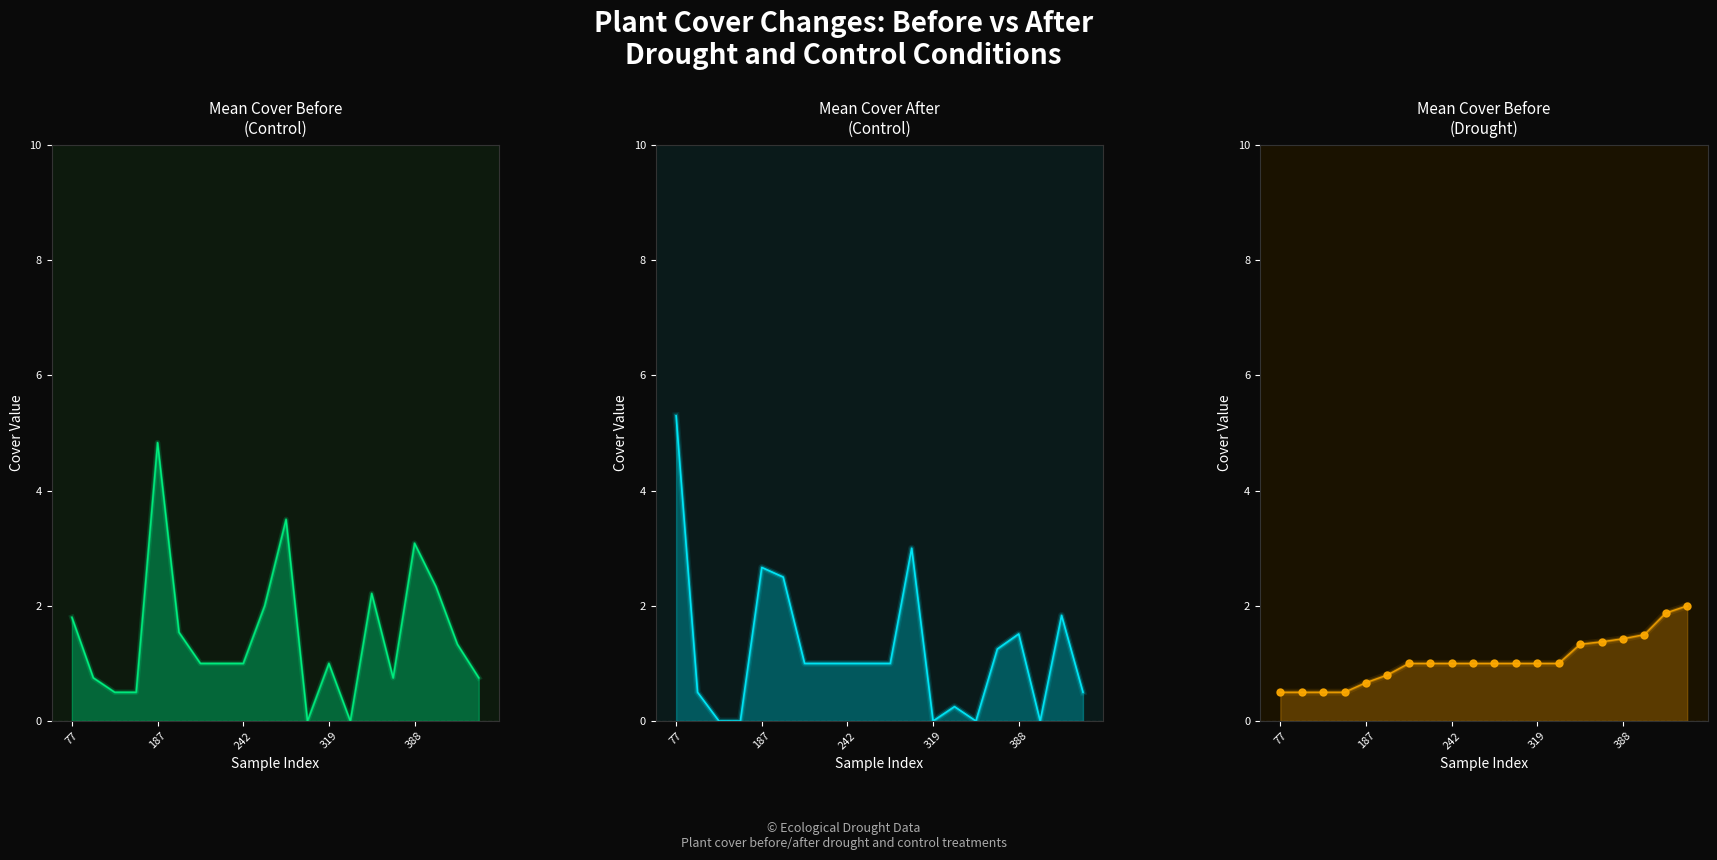

Which series reaches the minimum Y coordinate?

mean.before.control